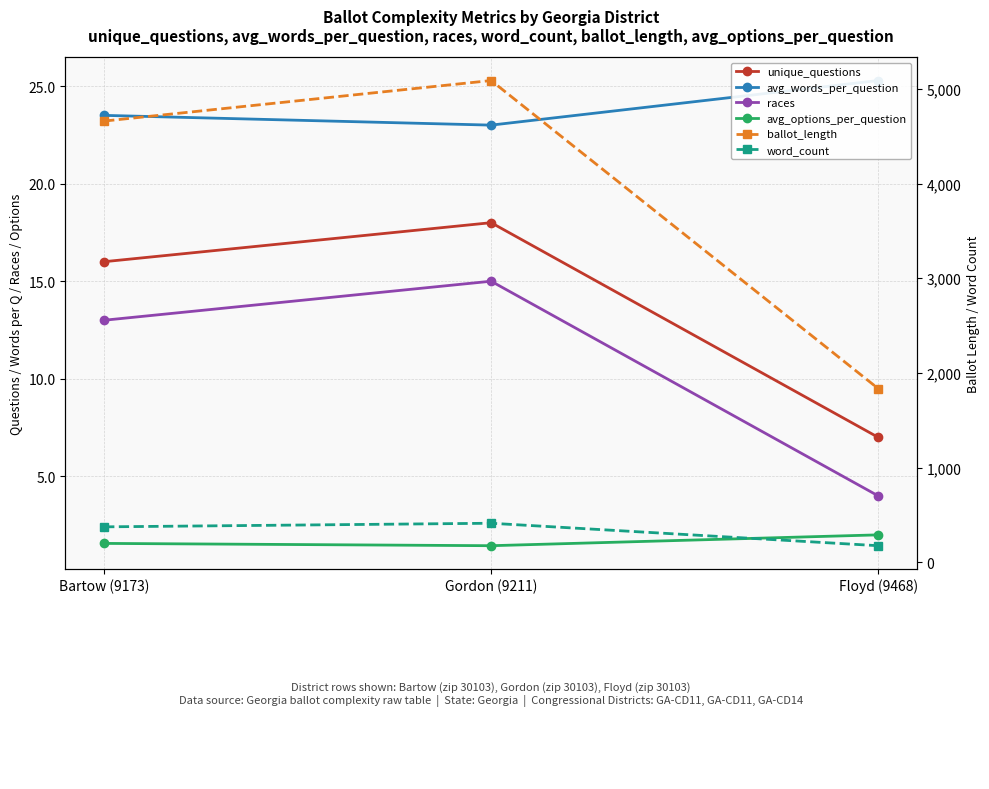

What is the difference between the maximum and minimum values in the avg_words_per_question series?

2.3